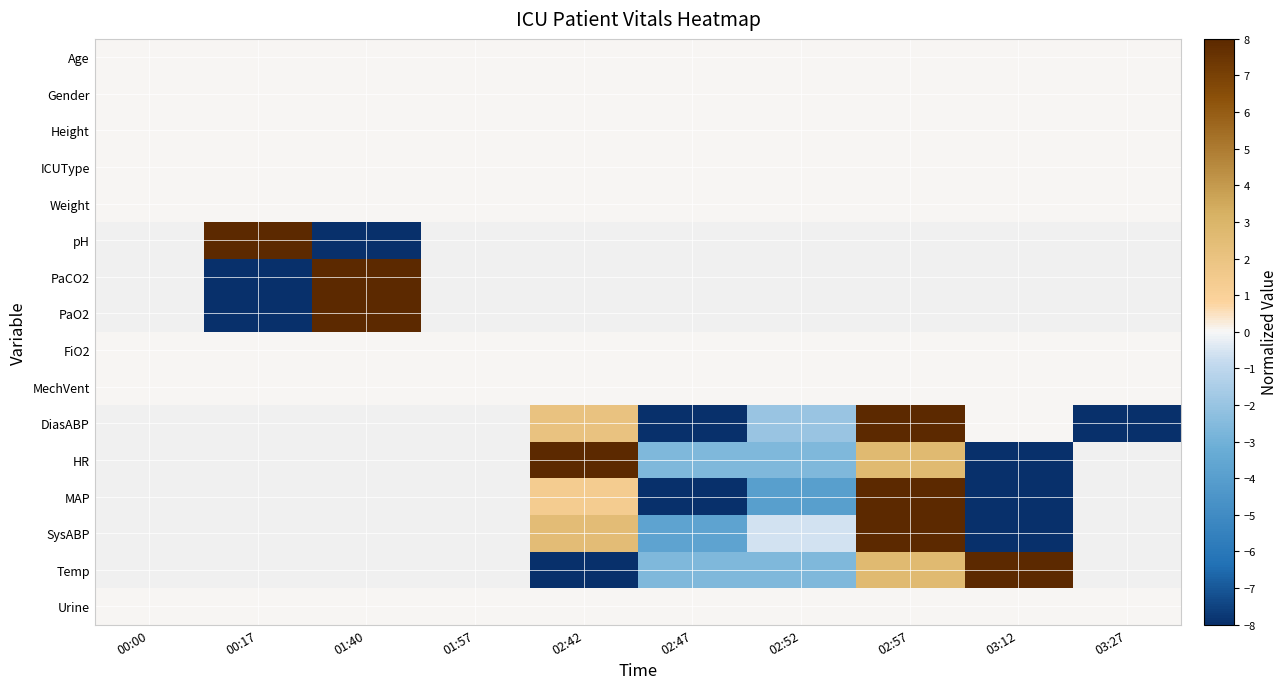

At 00:00, list the series in order from smallest to largest.

Age, Gender, Height, ICUType, Weight, pH, PaCO2, PaO2, FiO2, MechVent, DiasABP, HR, MAP, SysABP, Temp, Urine